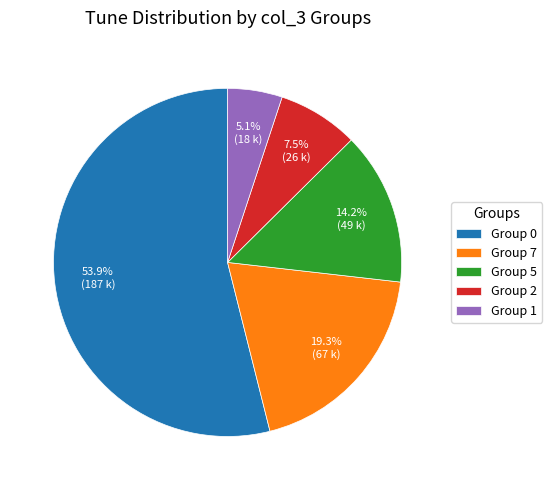

Count the number of slices in the pie.

5